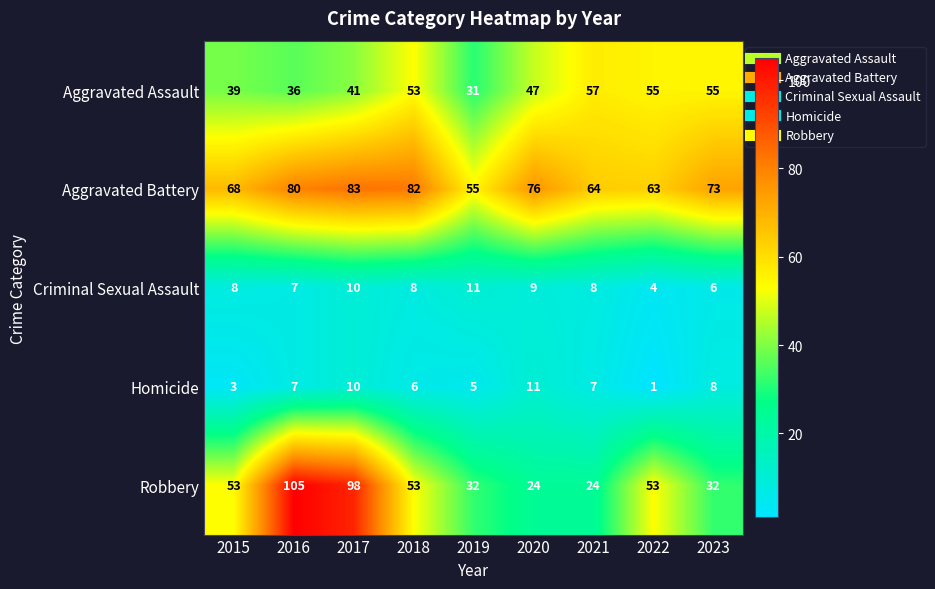

Is the value of Homicide at 2021 greater than the value of Aggravated Battery at 2019?

No